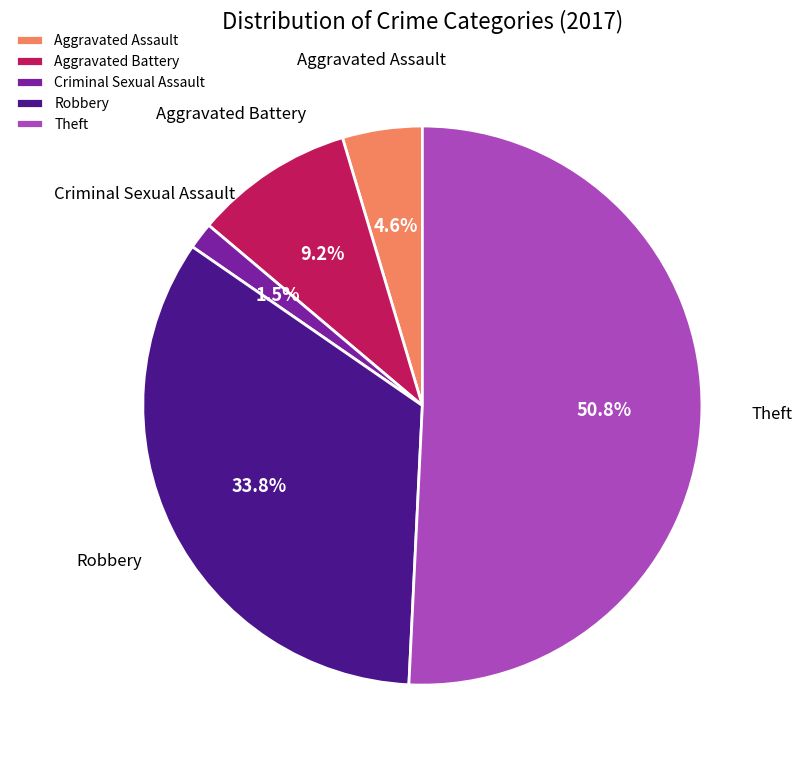

To the nearest percent, what portion does Aggravated Battery represent?

9%